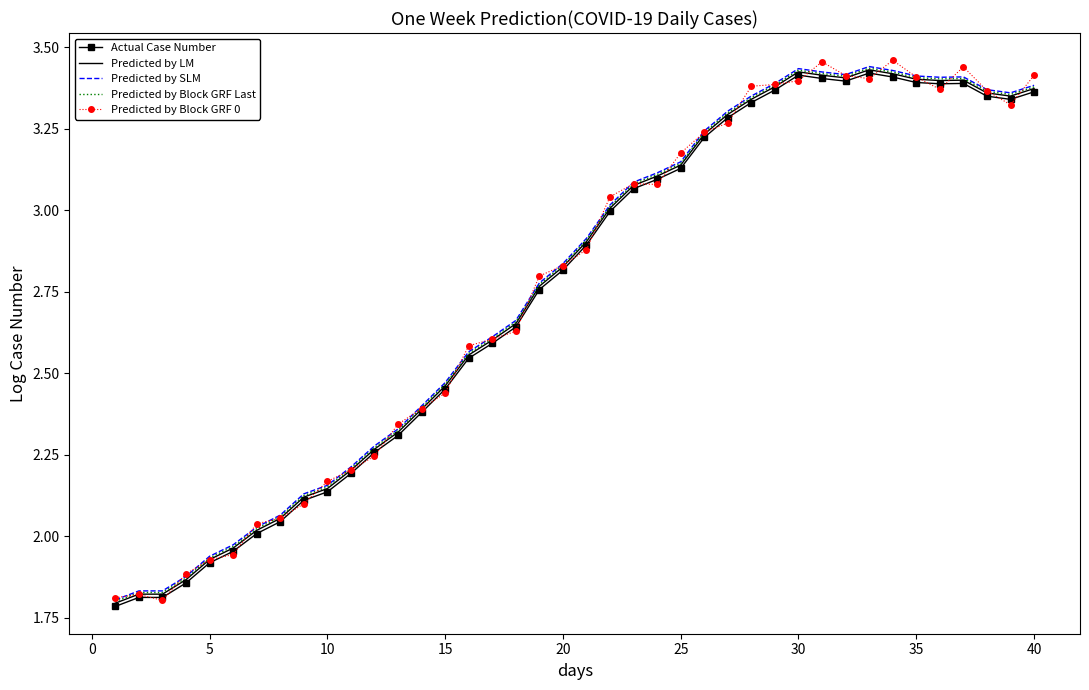

What is the difference between the maximum and second lowest values in the Predicted by LM series?

1.6